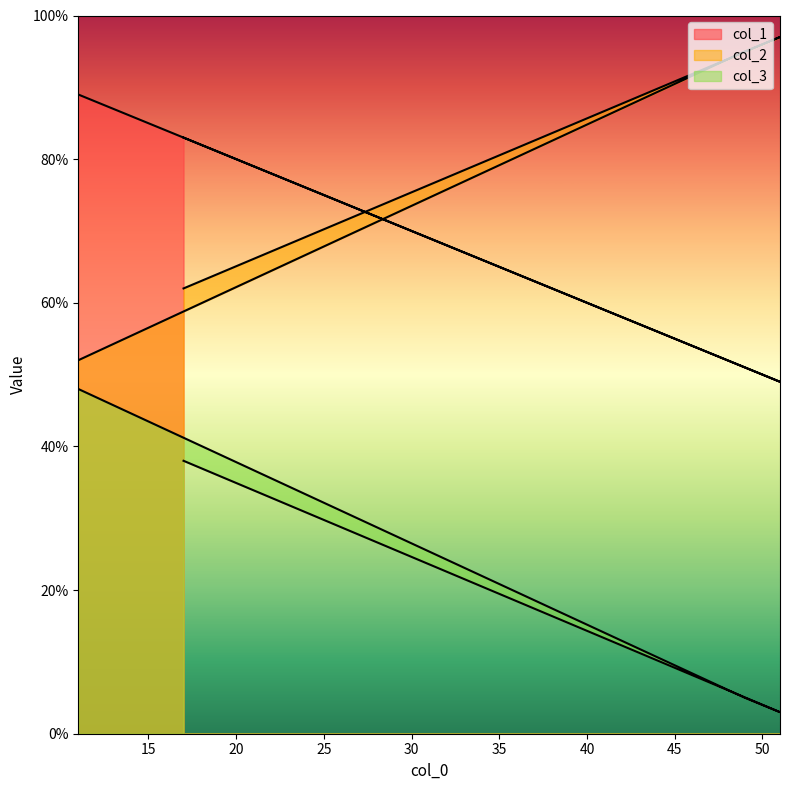

At which label does col_3 reach its peak?

11